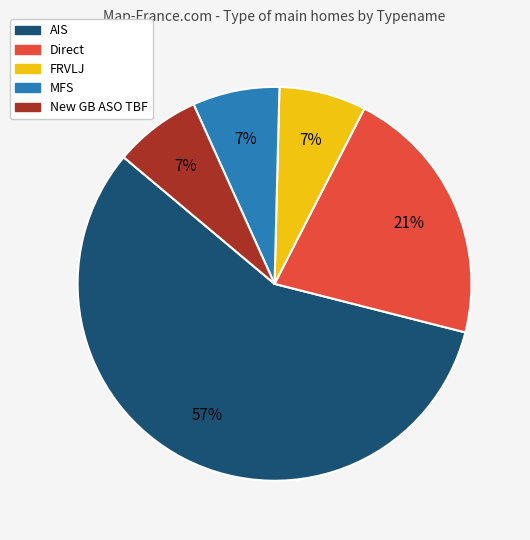

What is the largest slice in the pie chart?

AIS